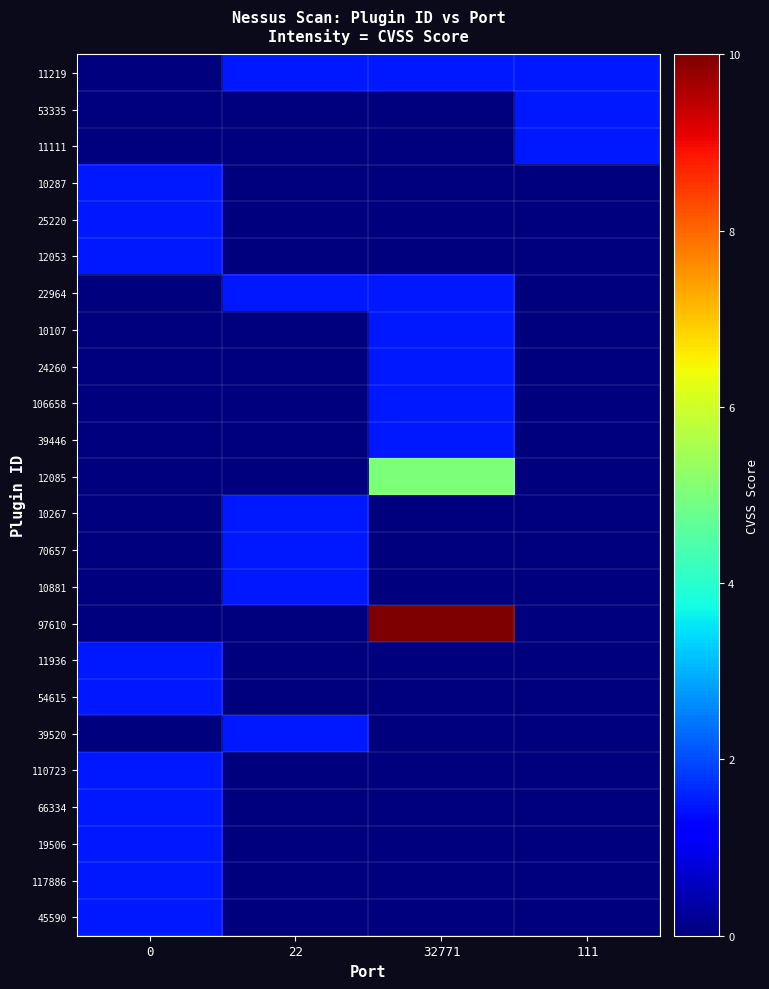

Reading left to right, what are all the values shown in this chart?

11219: 0=0.0	22=1.5	32771=1.5	111=1.5
53335: 0=0.0	22=0.0	32771=0.0	111=1.5
11111: 0=0.0	22=0.0	32771=0.0	111=1.5
10287: 0=1.5	22=0.0	32771=0.0	111=0.0
25220: 0=1.5	22=0.0	32771=0.0	111=0.0
12053: 0=1.5	22=0.0	32771=0.0	111=0.0
22964: 0=0.0	22=1.5	32771=1.5	111=0.0
10107: 0=0.0	22=0.0	32771=1.5	111=0.0
24260: 0=0.0	22=0.0	32771=1.5	111=0.0
106658: 0=0.0	22=0.0	32771=1.5	111=0.0
39446: 0=0.0	22=0.0	32771=1.5	111=0.0
12085: 0=0.0	22=0.0	32771=5.0	111=0.0
10267: 0=0.0	22=1.5	32771=0.0	111=0.0
70657: 0=0.0	22=1.5	32771=0.0	111=0.0
10881: 0=0.0	22=1.5	32771=0.0	111=0.0
97610: 0=0.0	22=0.0	32771=10.0	111=0.0
11936: 0=1.5	22=0.0	32771=0.0	111=0.0
54615: 0=1.5	22=0.0	32771=0.0	111=0.0
39520: 0=0.0	22=1.5	32771=0.0	111=0.0
110723: 0=1.5	22=0.0	32771=0.0	111=0.0
66334: 0=1.5	22=0.0	32771=0.0	111=0.0
19506: 0=1.5	22=0.0	32771=0.0	111=0.0
117886: 0=1.5	22=0.0	32771=0.0	111=0.0
45590: 0=1.5	22=0.0	32771=0.0	111=0.0